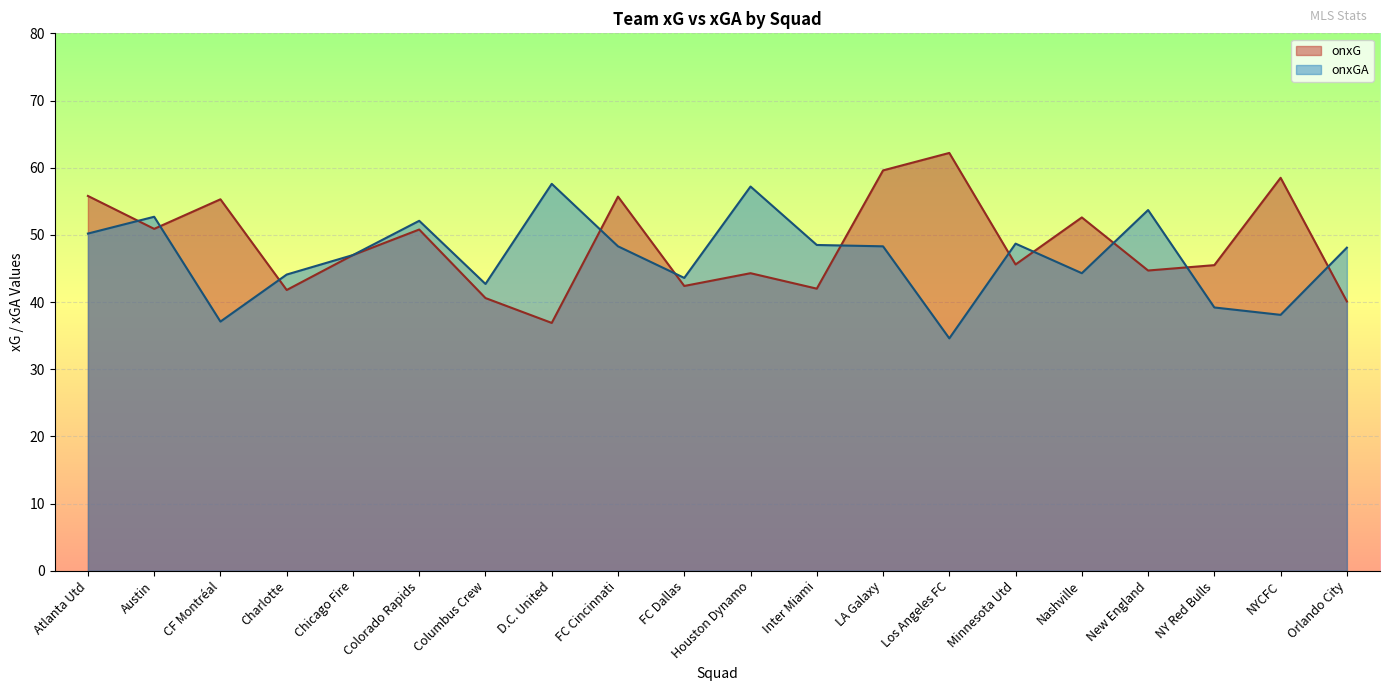

Is it true that onxGA equals 57.2 at Houston Dynamo?

True